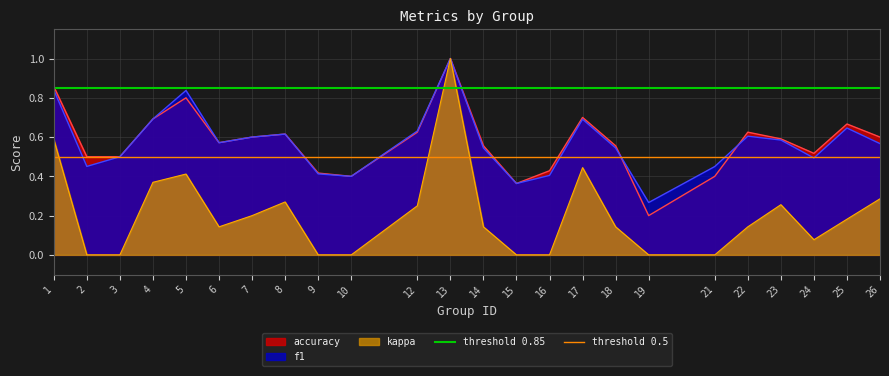

What is the average value of the threshold 0.85 series?

0.8